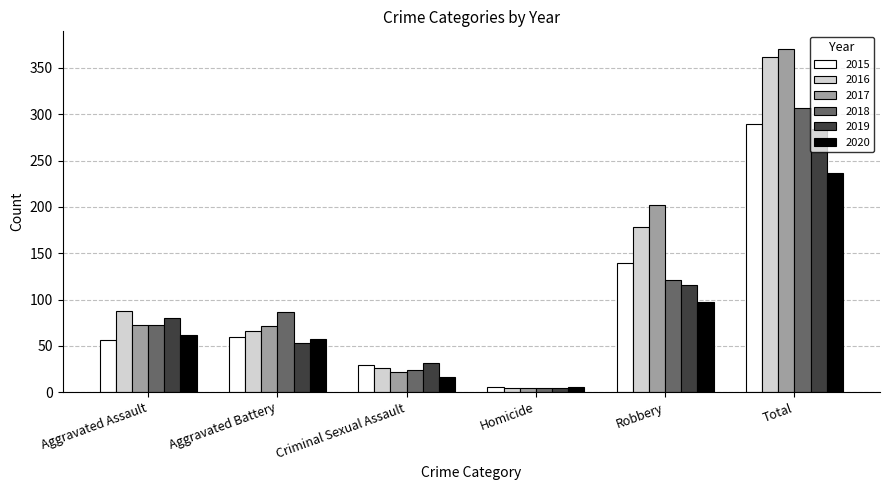

Which series has the largest range (max minus min)?

2017